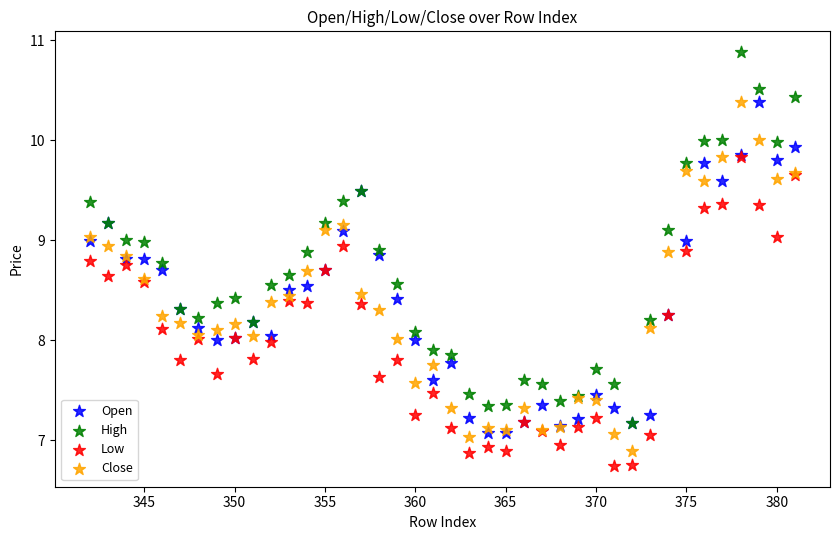

Which series reaches the maximum Y coordinate?

High